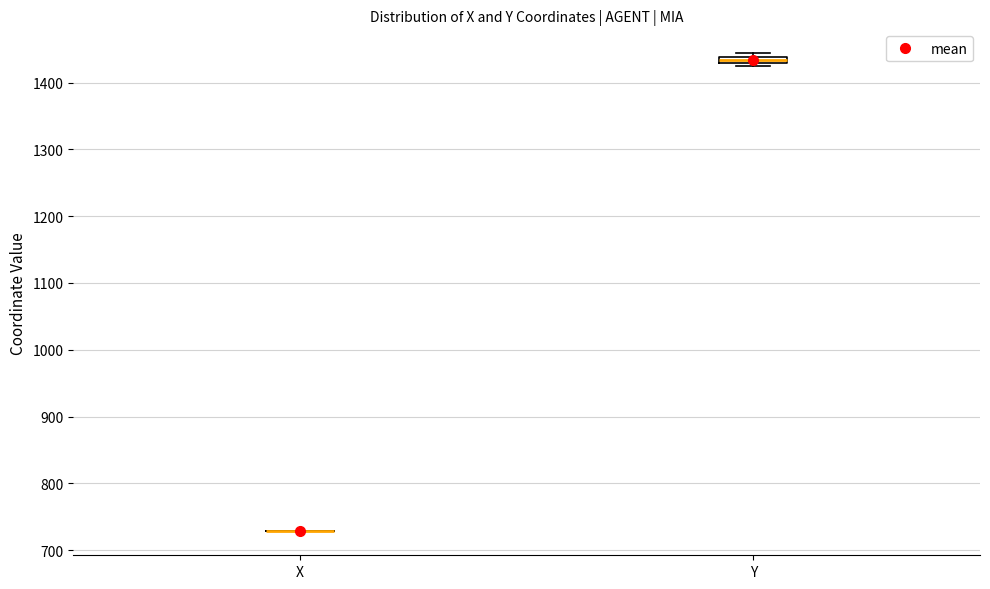

Where is the upper edge of the box for Y on the y-axis? The values are not printed on the chart, so give them approximately, as read against the axis.

1440